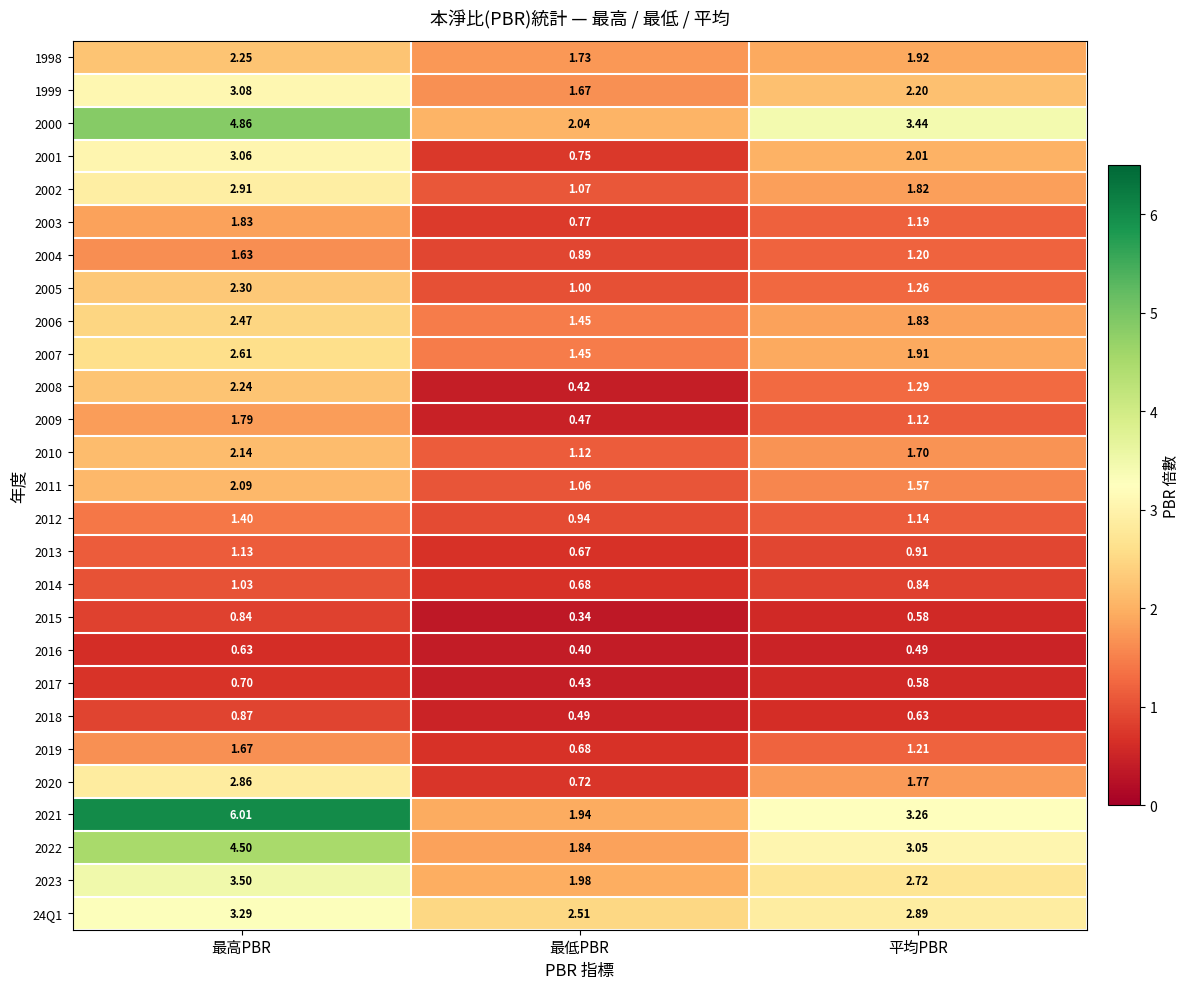

At which category does the chart reach its minimum across all series?

最低PBR